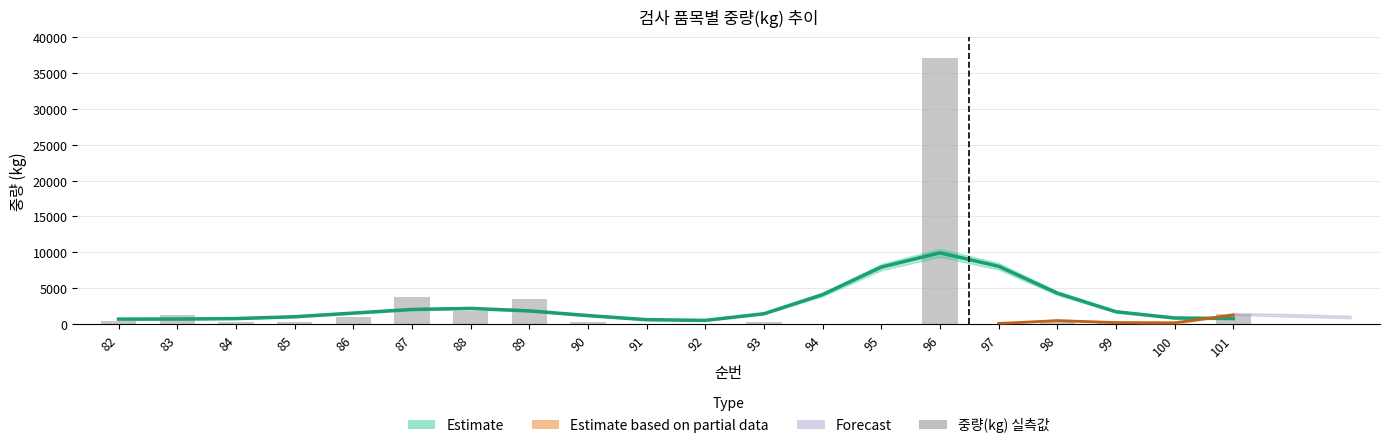

What is the difference between the maximum and minimum values?

36983